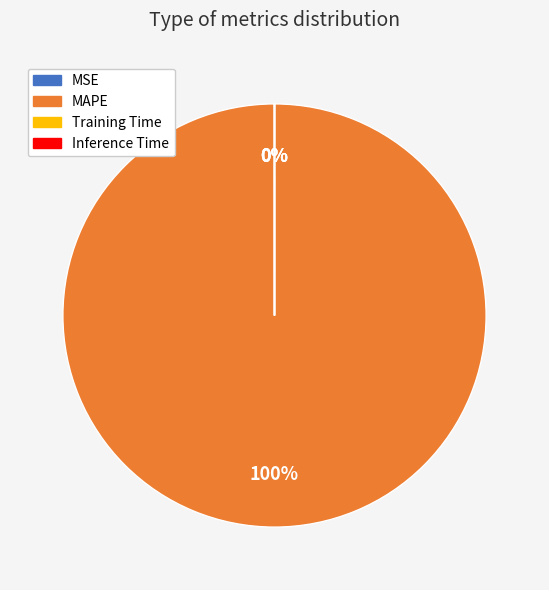

To the nearest percent, what is the difference between the largest and smallest slice percentages?

100%